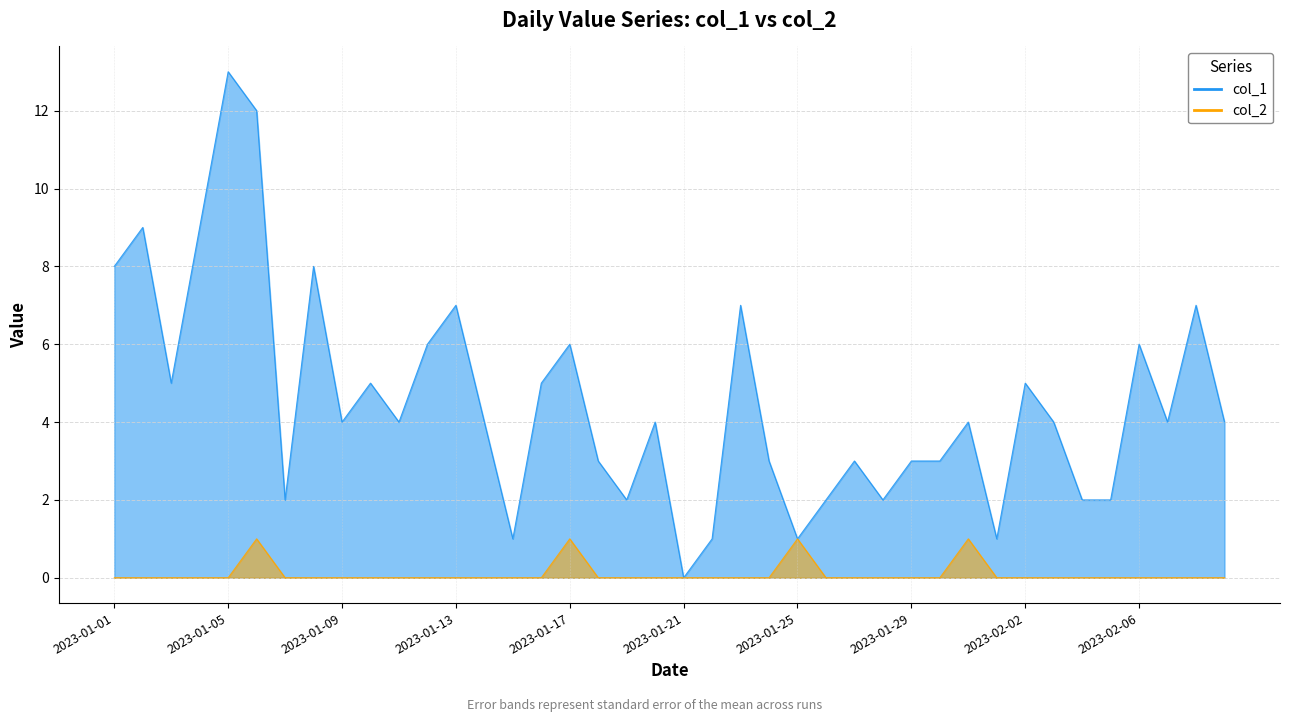

What is the sum of all col_2 values?

4